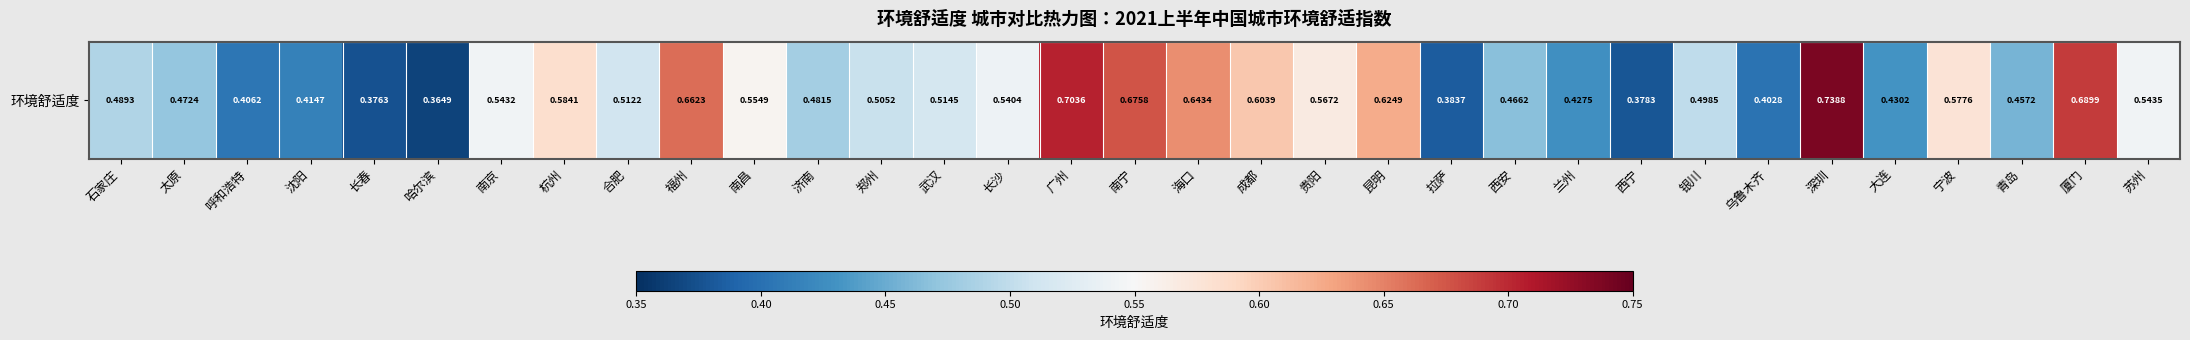

What is the sum of the values at 青岛 and 乌鲁木齐?

0.9